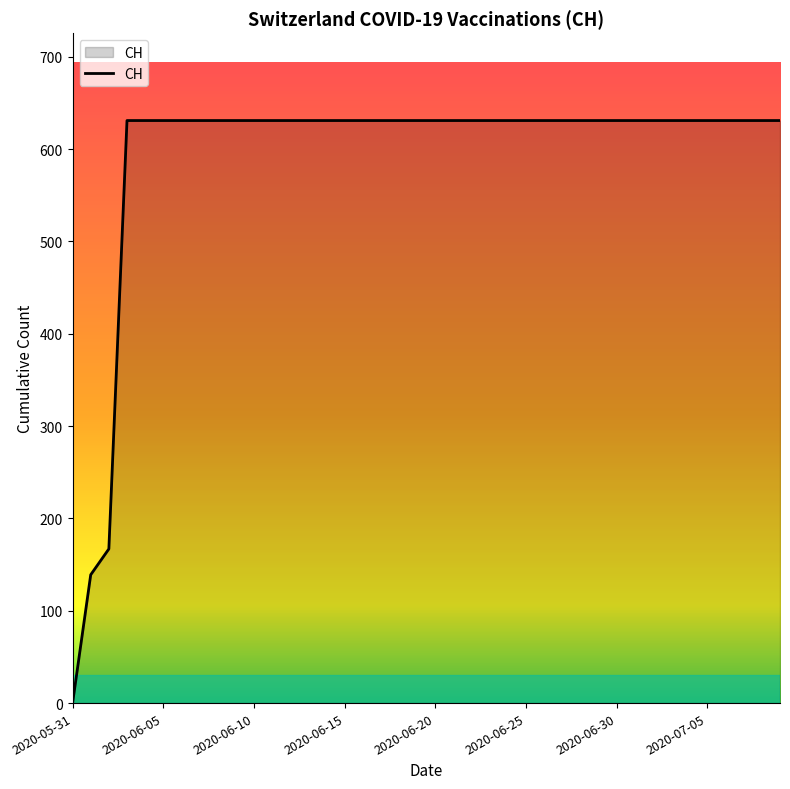

How many lines are shown in the chart?

1